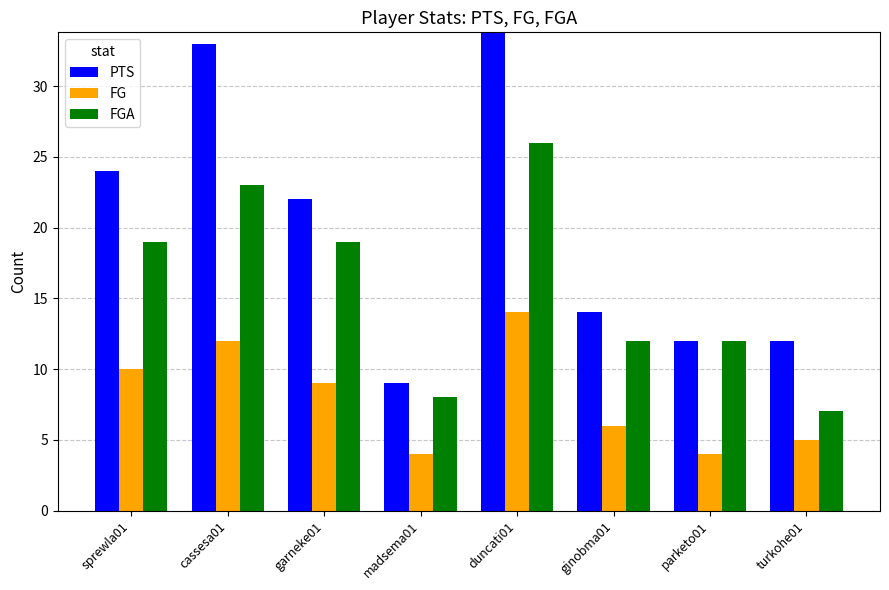

Does the chart contain any negative values?

No